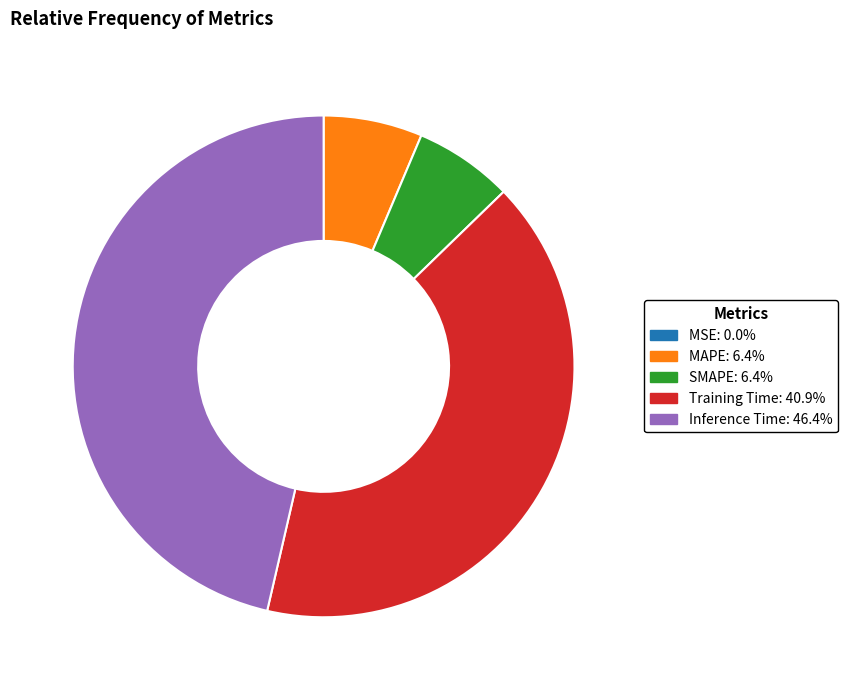

Does Inference Time account for over 50% of the chart?

No